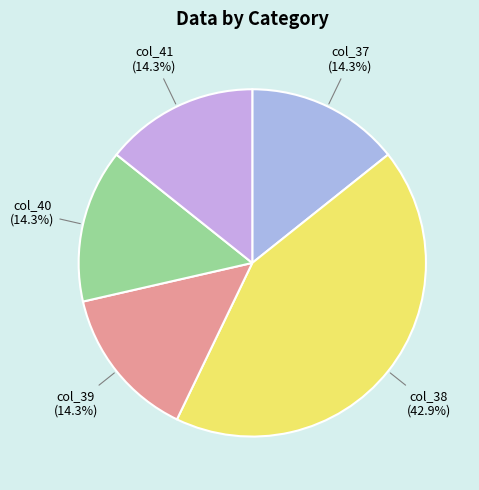

Does any single category account for the majority?

No